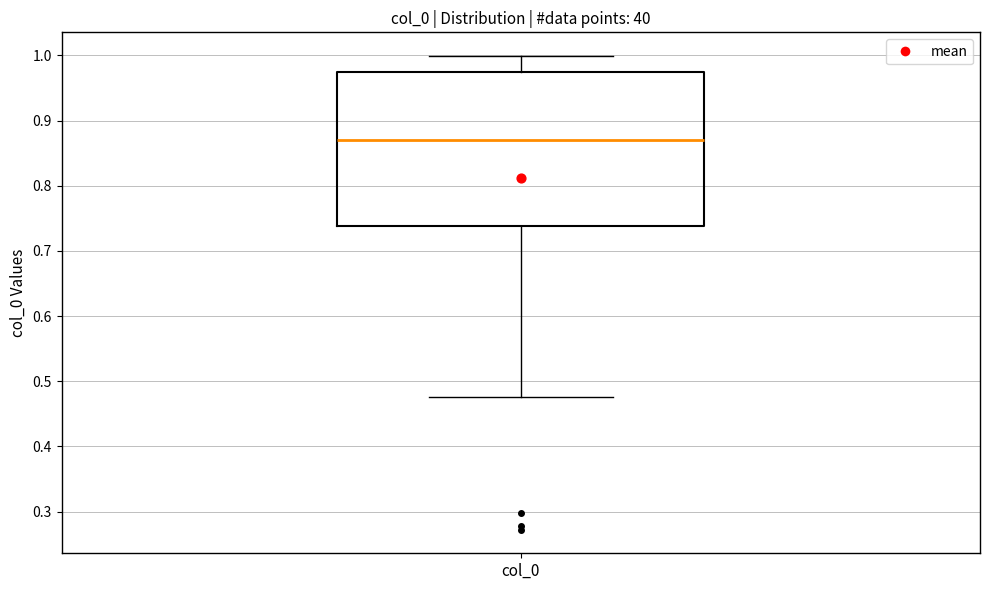

Read this box plot against the y-axis: the position of the median line, the range covered by the box, and the ends of both whiskers. The values are not printed on the chart, so give them approximately, as read against the axis.

median 0.87, box 0.74 to 0.97, whiskers 0.48 to 1.00